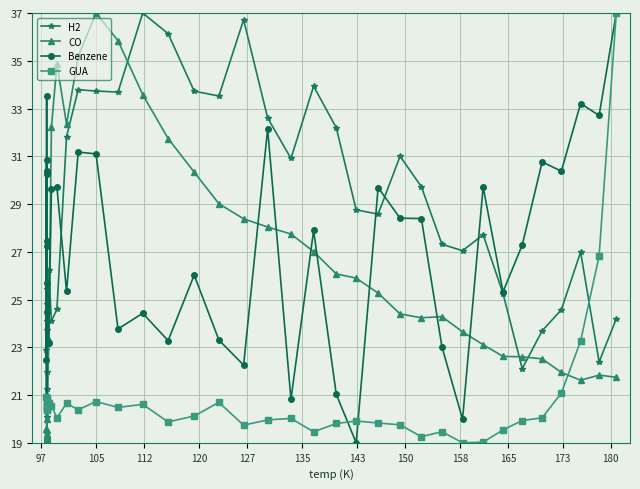

How many interior local peaks does the CO series have?

5